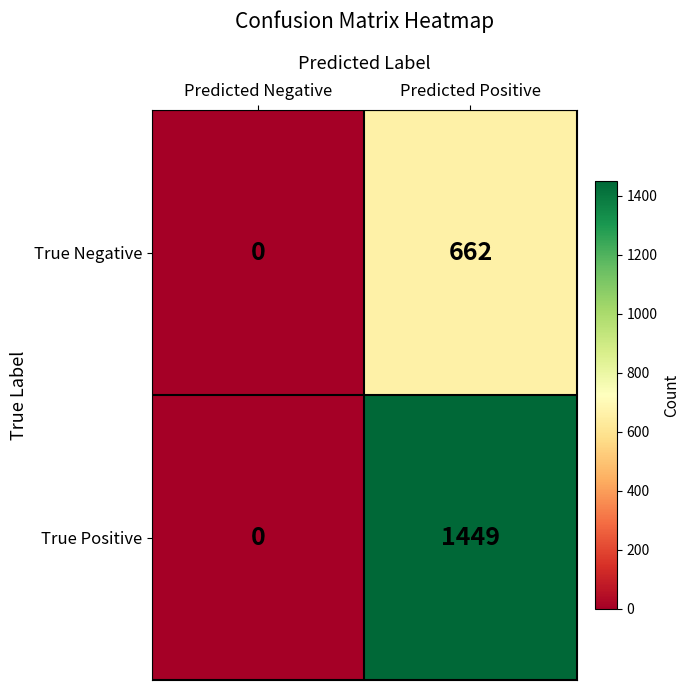

Rank the series by their maximum value, from highest to lowest.

True Positive, True Negative